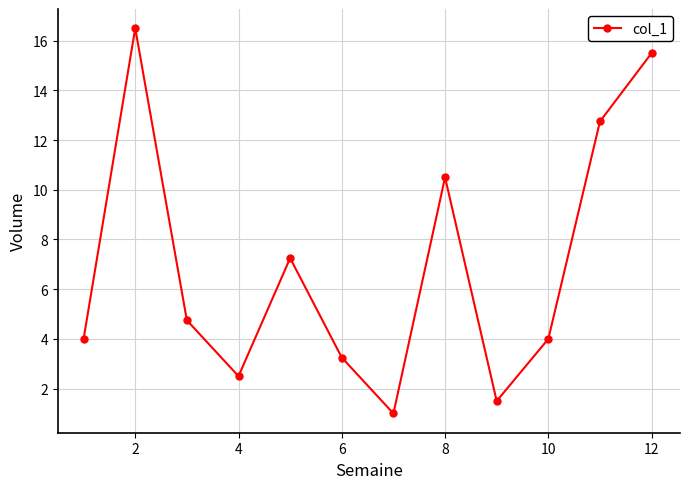

Does the chart display data point markers on the line(s)?

Yes